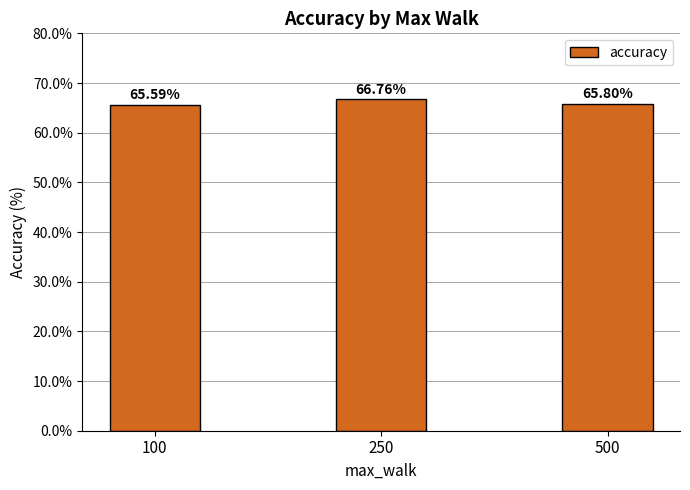

What is the difference between the second highest and minimum values?

0.2